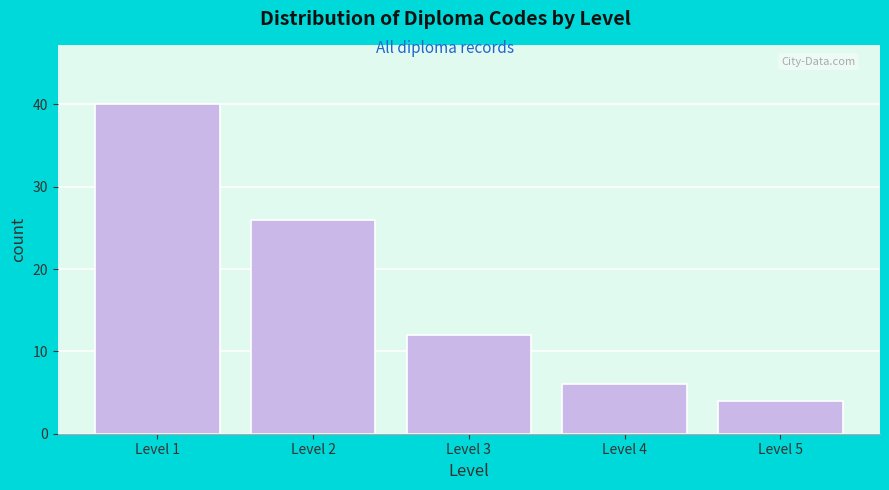

Reading right to left, list all the values displayed in this chart.

Level 5=4	Level 4=6	Level 3=12	Level 2=26	Level 1=40